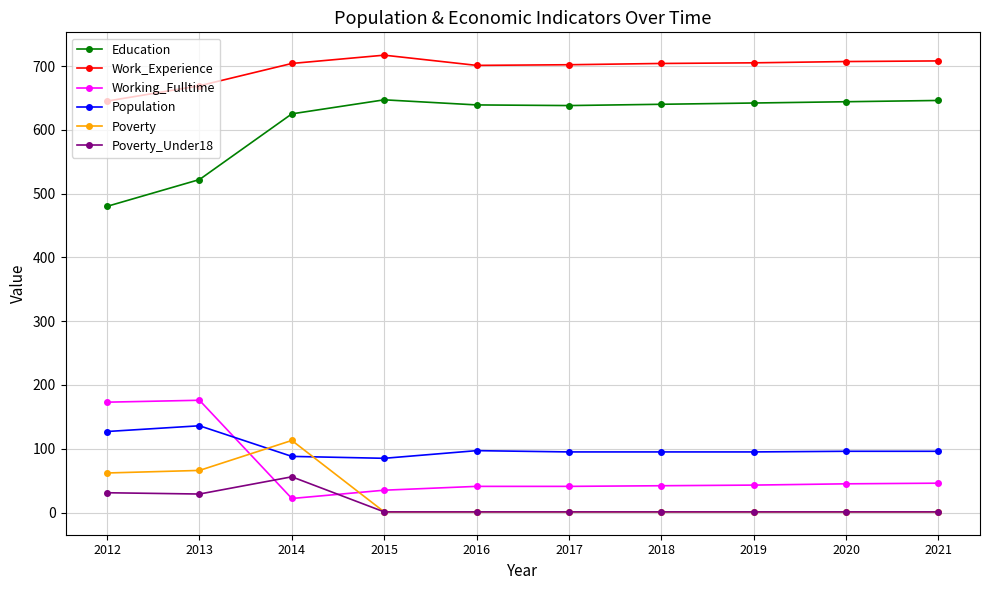

Is the value of Education at 2017 greater than the value of Population at 2014?

Yes